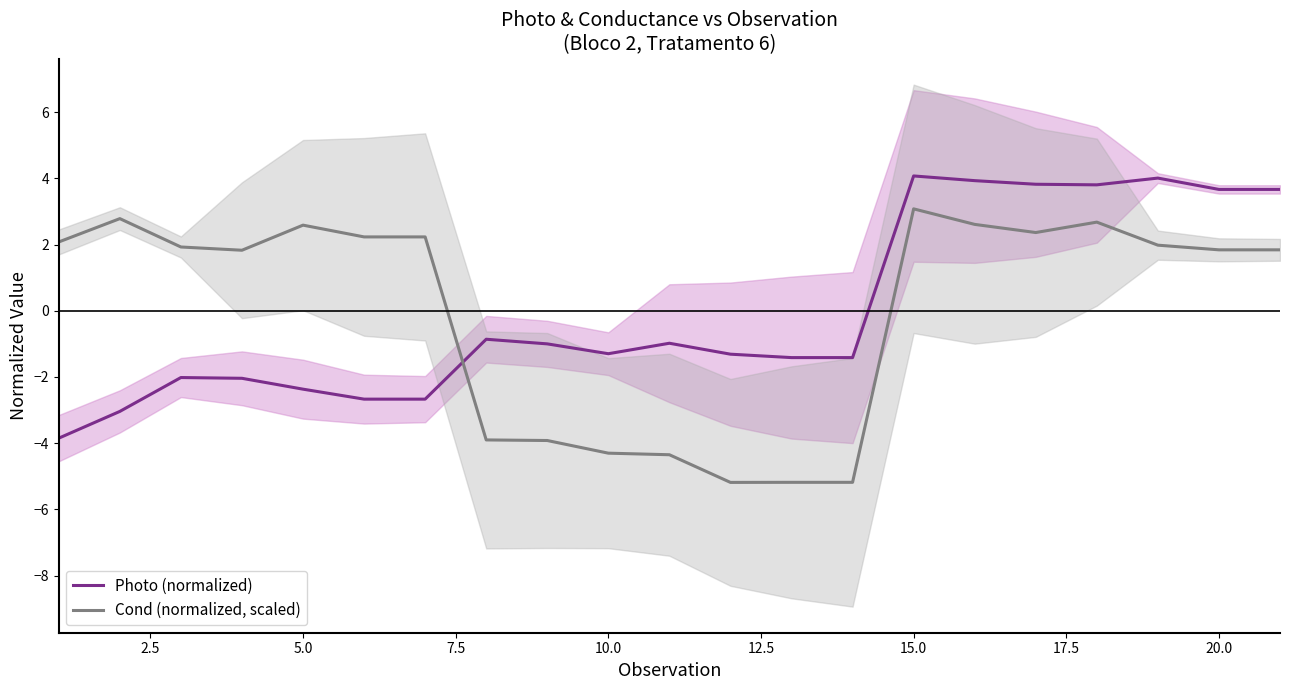

What is the minimum value for Cond (normalized, scaled)?

-5.2